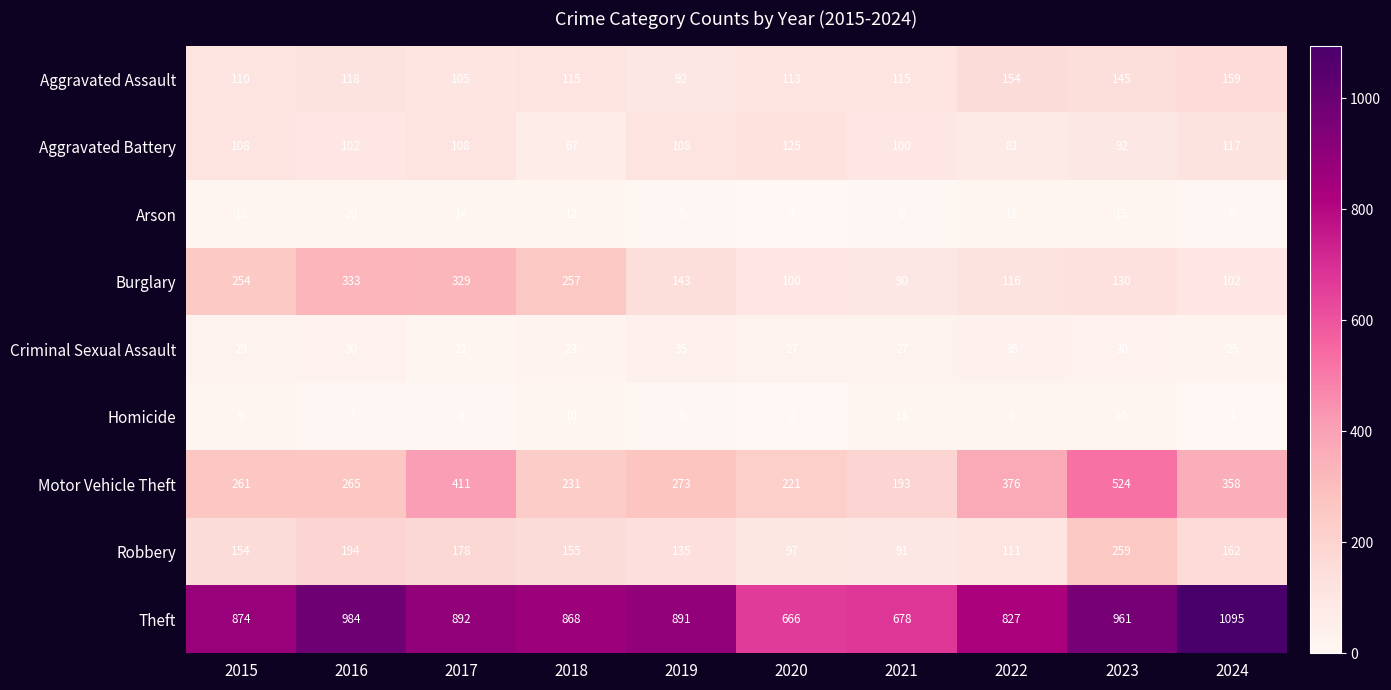

What is the difference between the highest and lowest values at 2015?

865